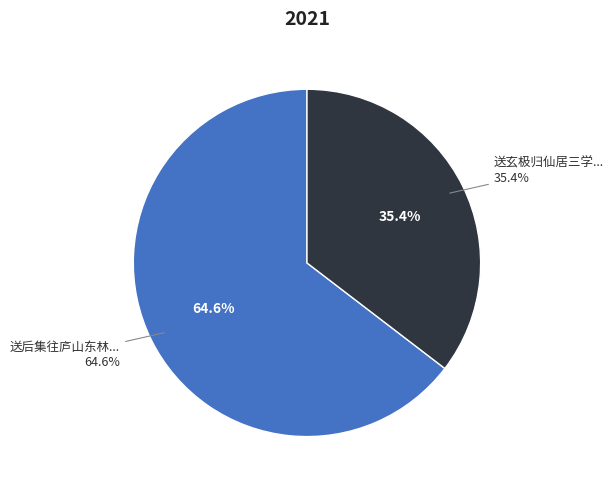

The 送后集往庐山东林寺兼寄云皋上人 slice represents 11% of the pie. True or false?

False